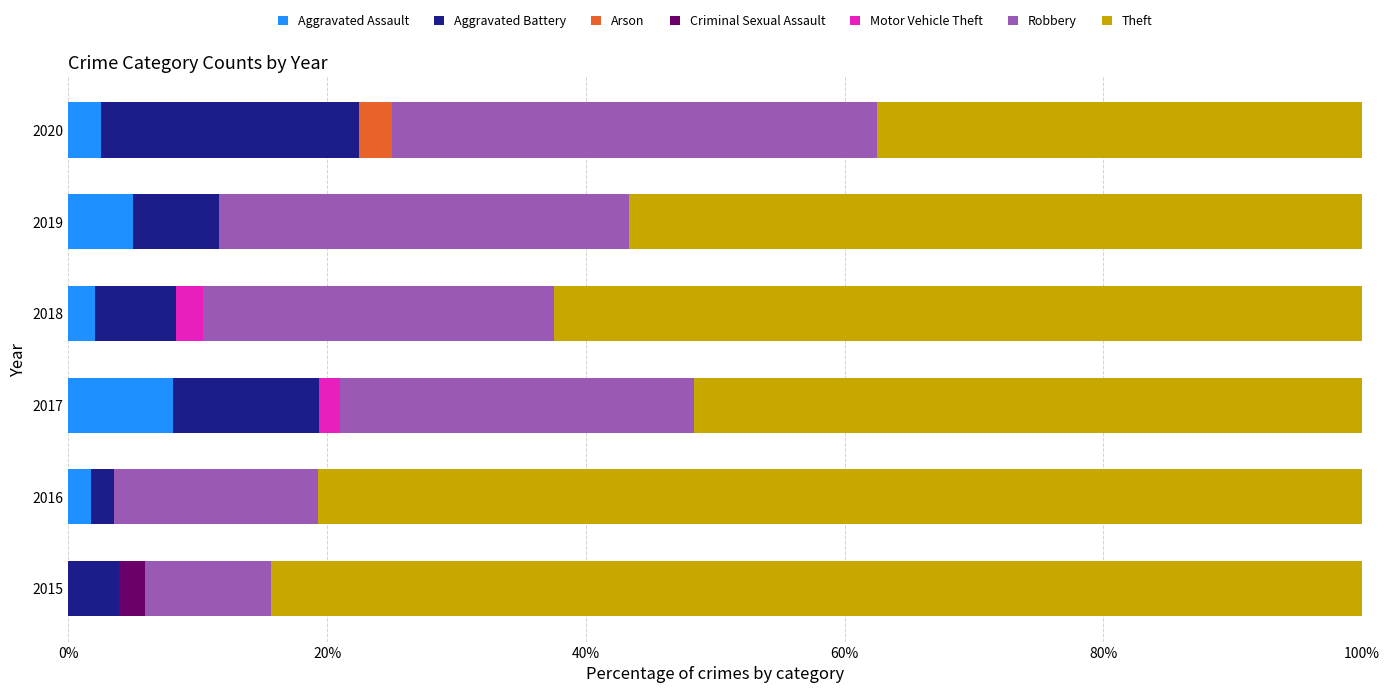

What are all the series names shown in the legend?

Aggravated Assault, Aggravated Battery, Arson, Criminal Sexual Assault, Motor Vehicle Theft, Robbery, Theft